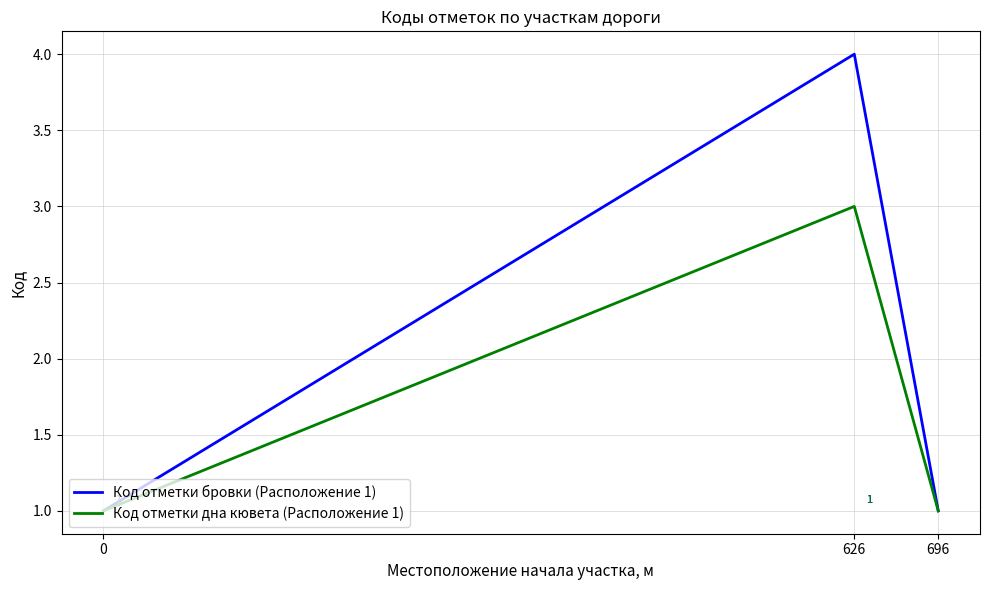

How many categories are shown in the chart?

3